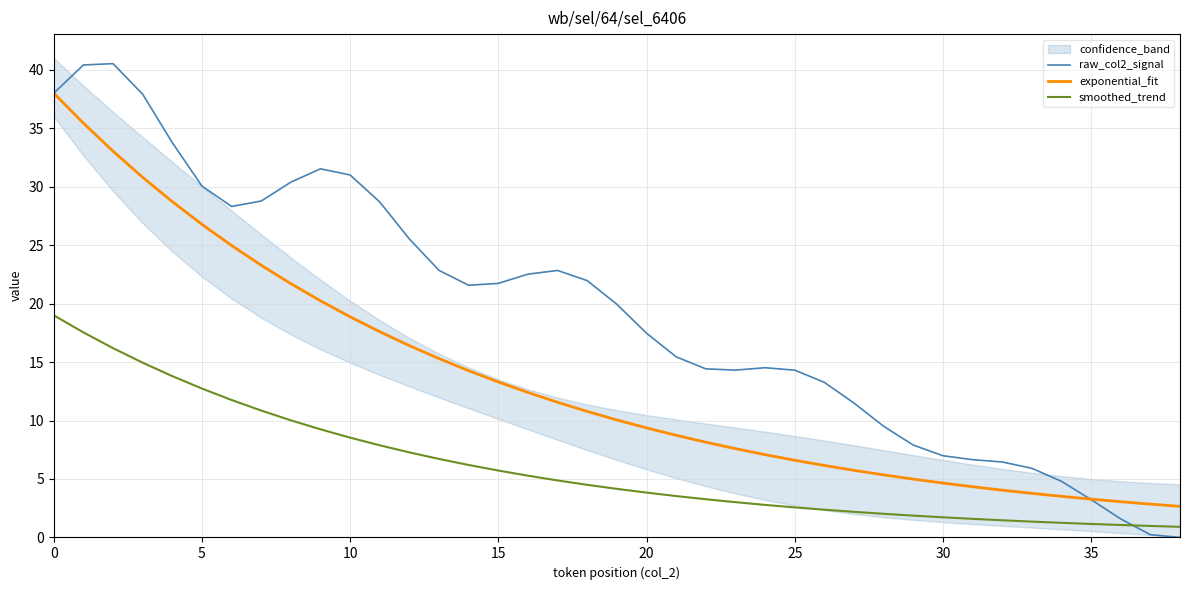

Where do raw_col2_signal and smoothed_trend first cross each other?

36 and 37